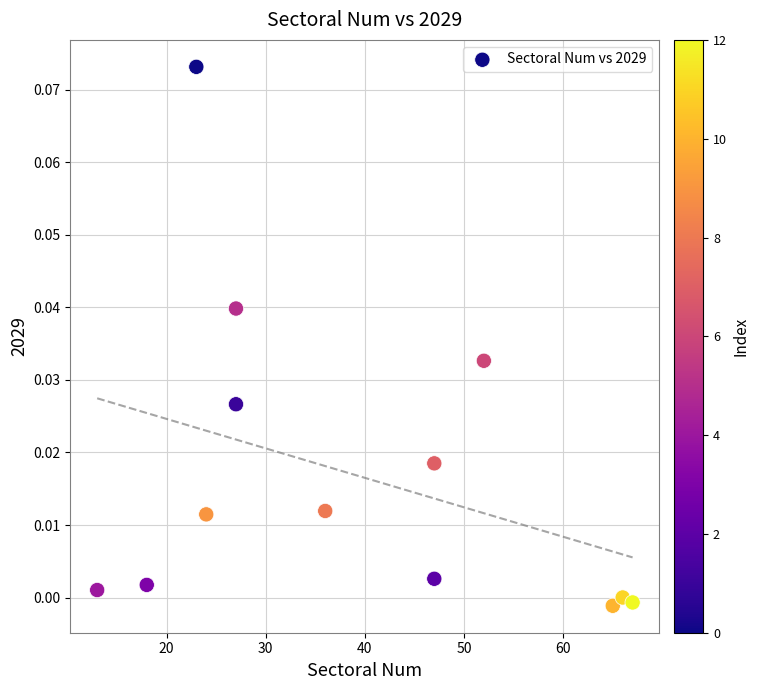

What is the range of X values (max minus min)?

54.0